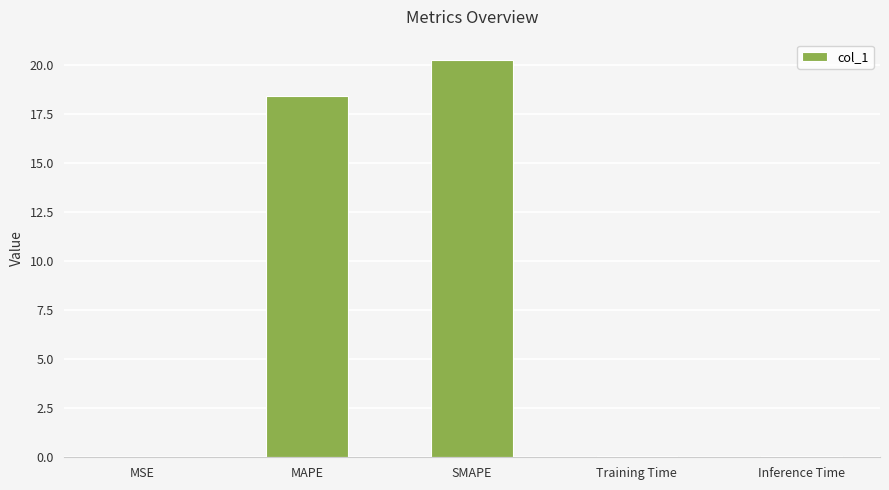

Which has a higher value, MSE or MAPE?

MAPE